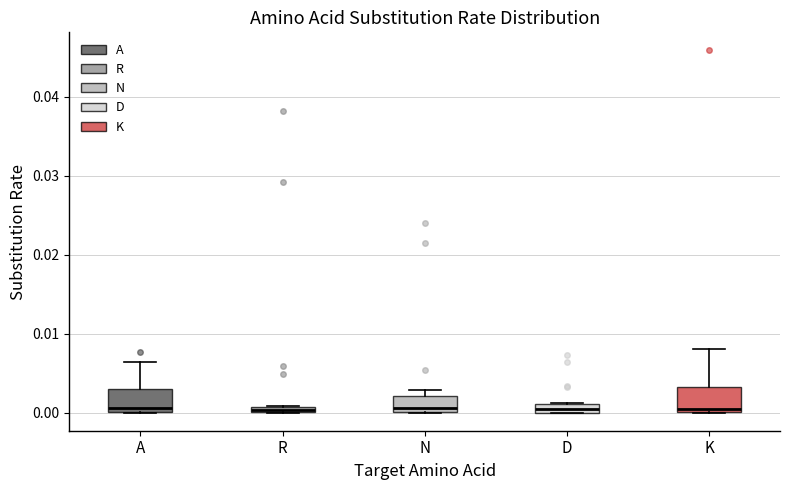

Where is the upper edge of the box for N on the y-axis? The values are not printed on the chart, so give them approximately, as read against the axis.

0.002